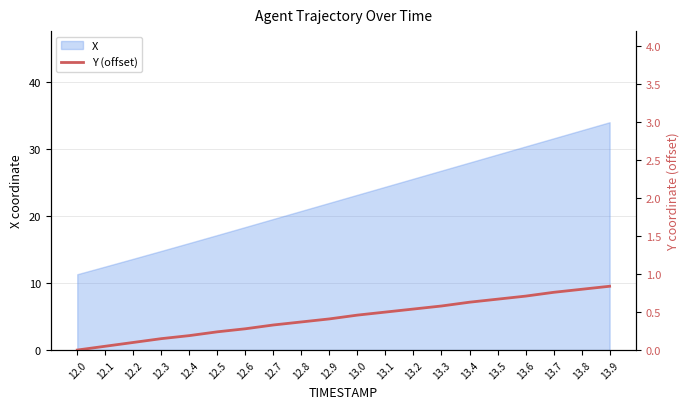

List the labels in order of value, largest first.

13.9, 13.8, 13.7, 13.6, 13.5, 13.4, 13.3, 13.2, 13.1, 13.0, 12.9, 12.8, 12.7, 12.6, 12.5, 12.4, 12.3, 12.2, 12.1, 12.0